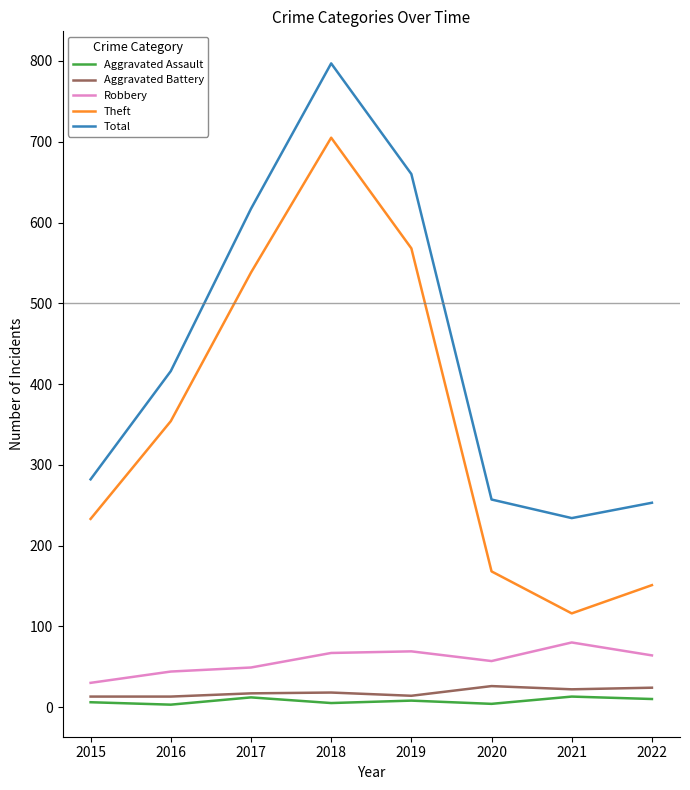

In Theft, how many points are higher than both neighbors (excluding endpoints)?

1